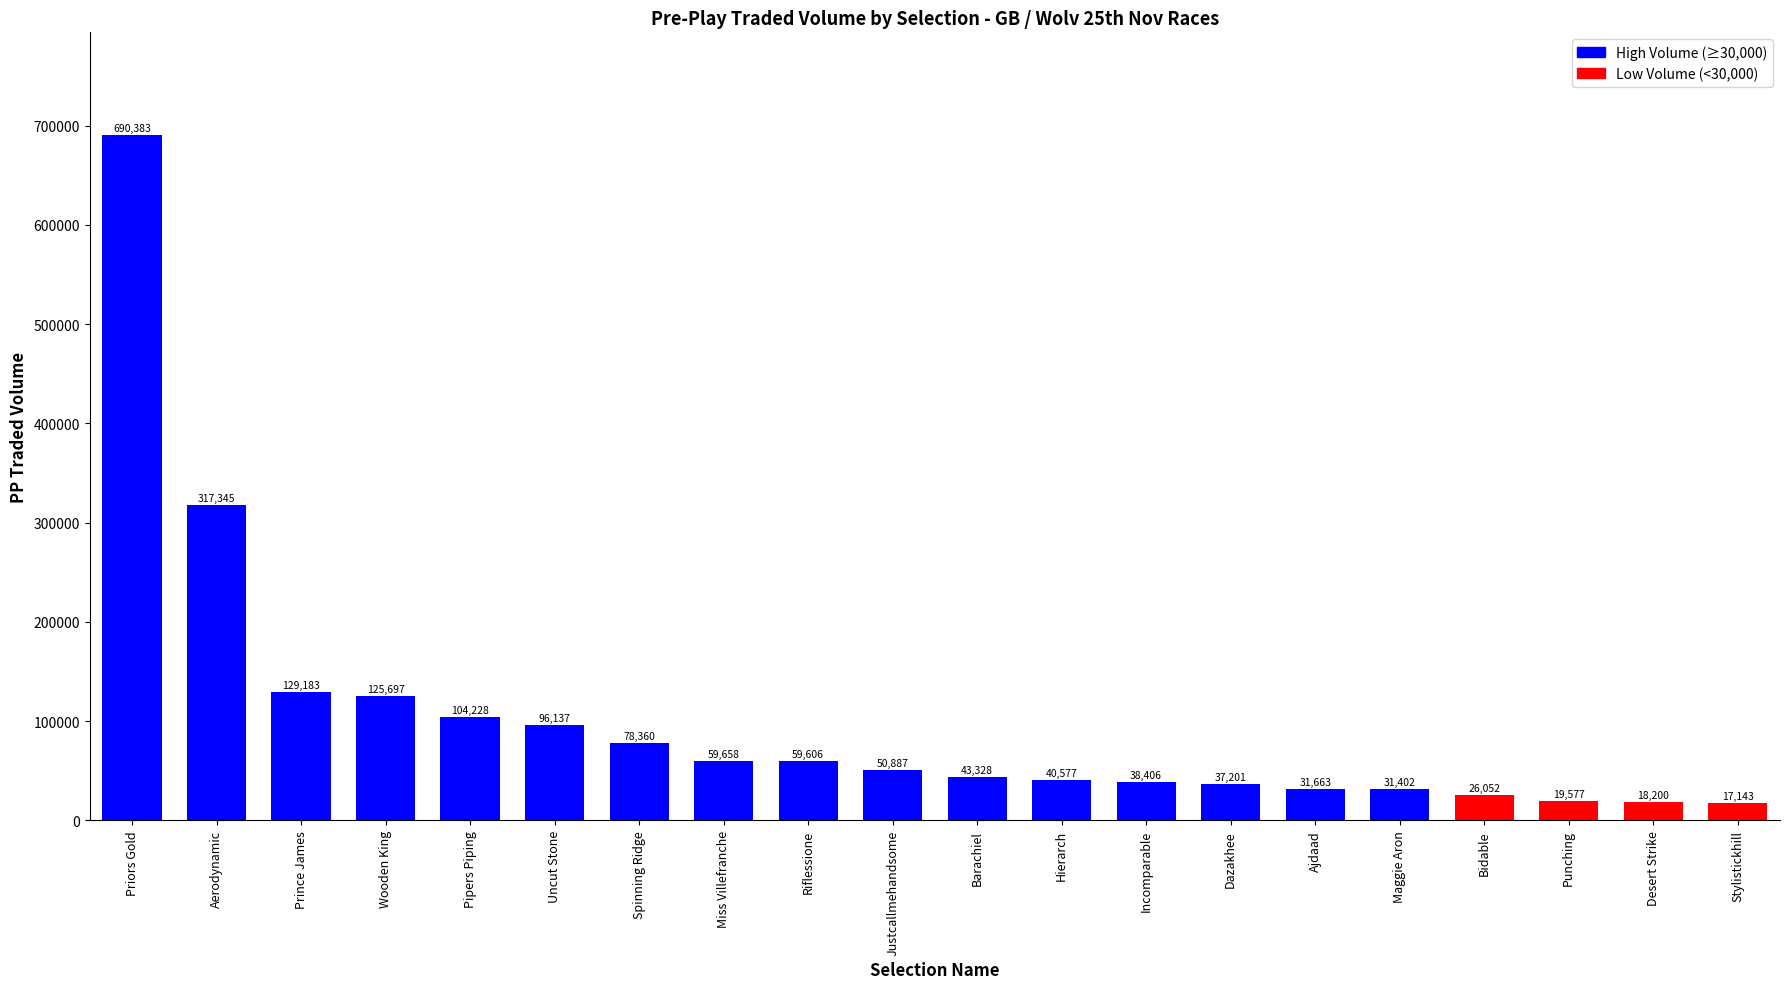

What value does the data have at Justcallmehandsome?

50887.7